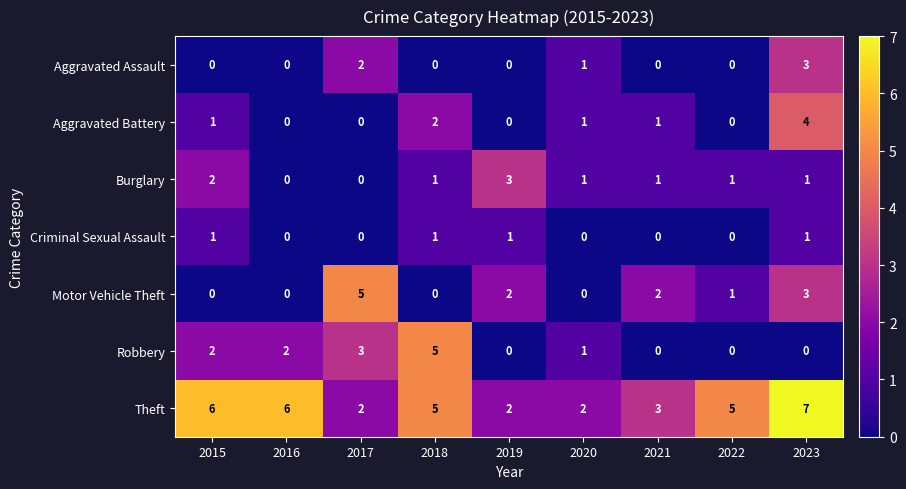

Where does the Burglary series first go above 1?

2015